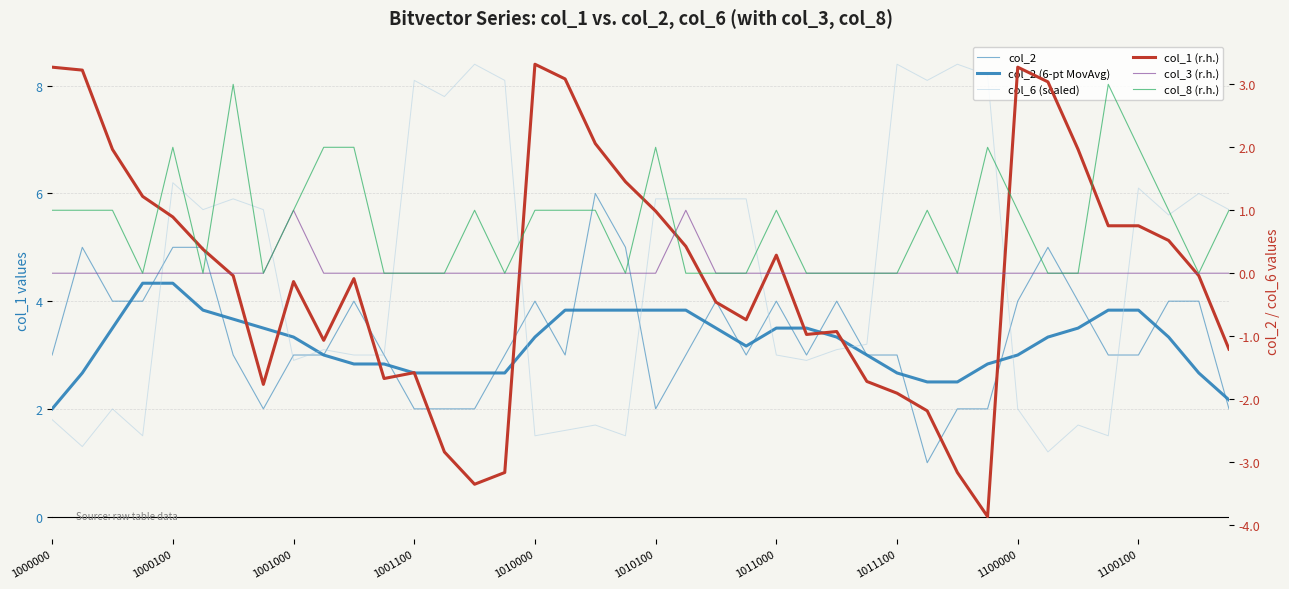

At 1011000, list the series in order from smallest to largest.

col_3 (r.h.), col_1 (r.h.), col_8 (r.h.), col_6 (scaled), col_2 (6-pt MovAvg), col_2